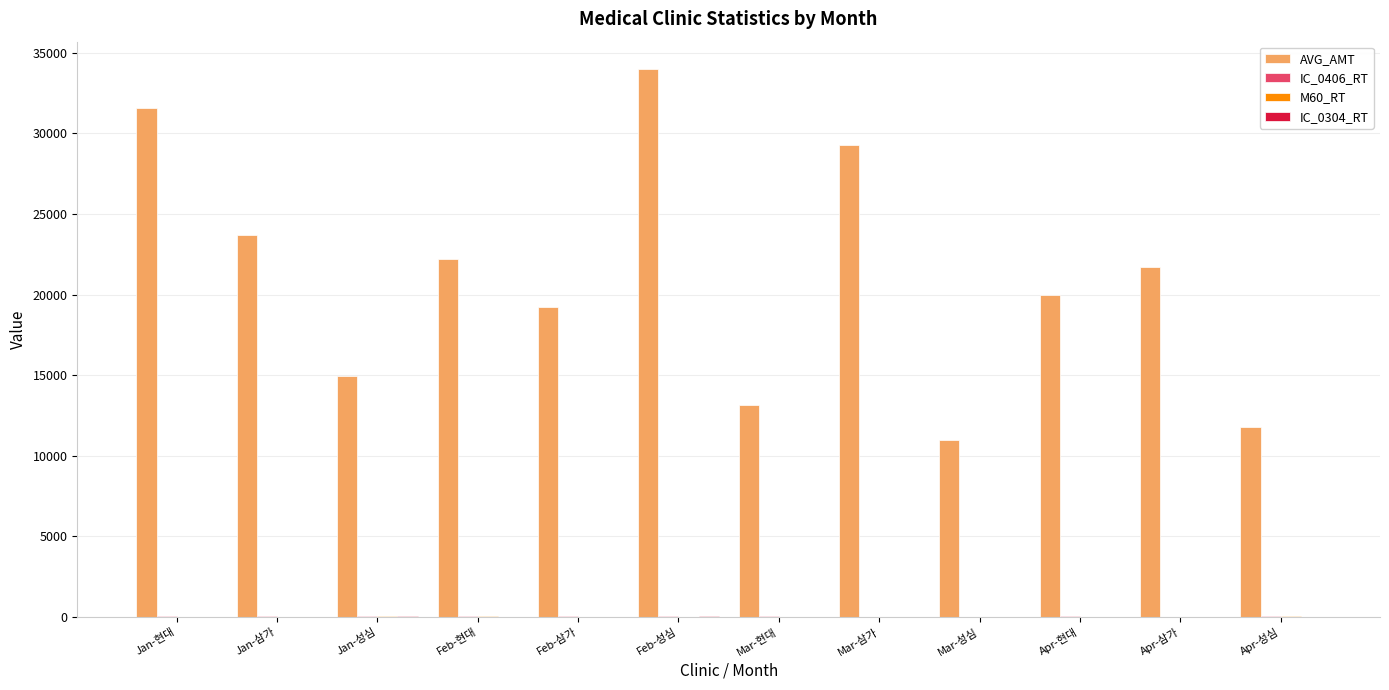

Which series changed the most between Jan-성심 and Feb-삼가?

AVG_AMT